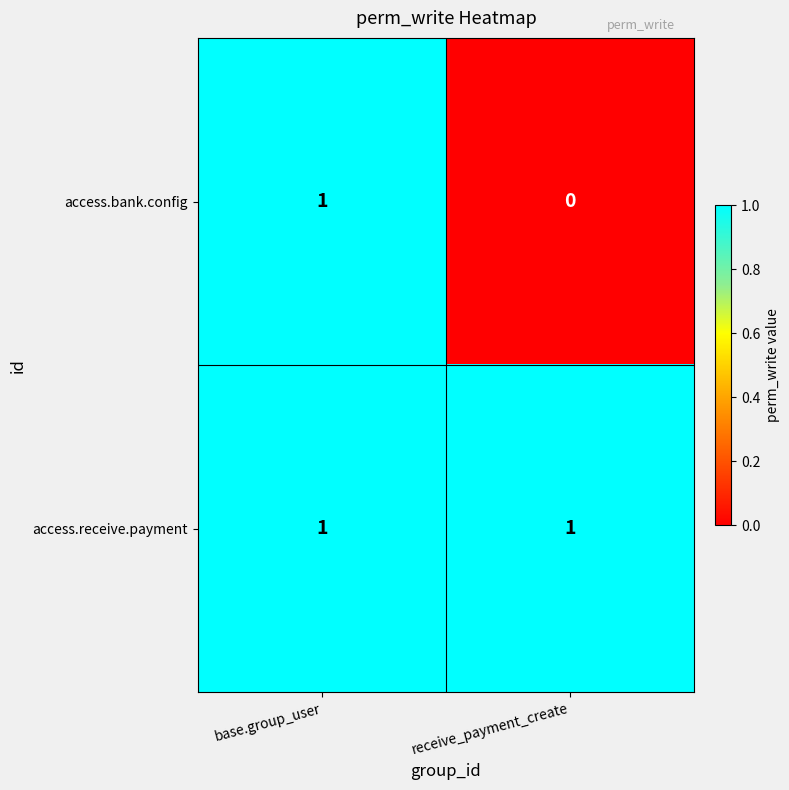

At which label does access.bank.config reach its peak?

base.group_user